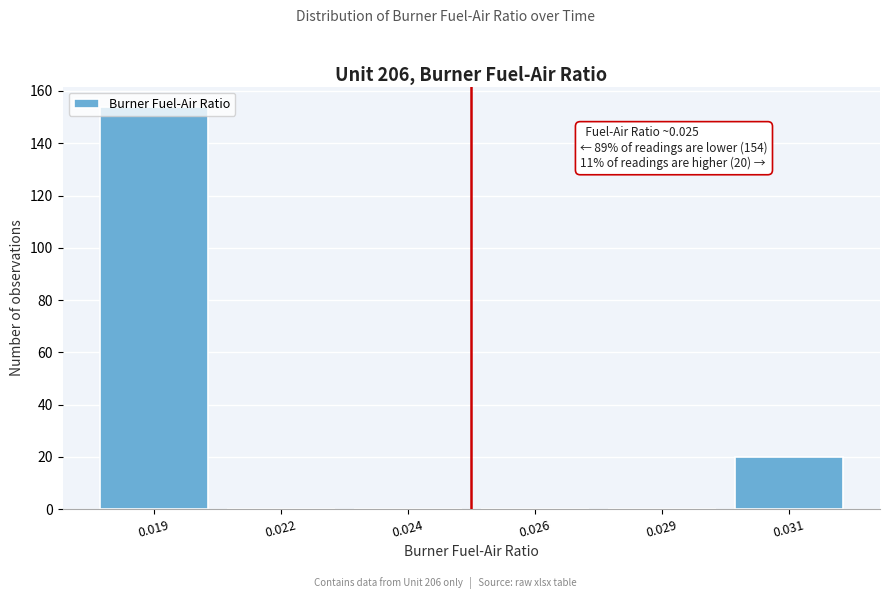

What is the greatest value displayed?

154